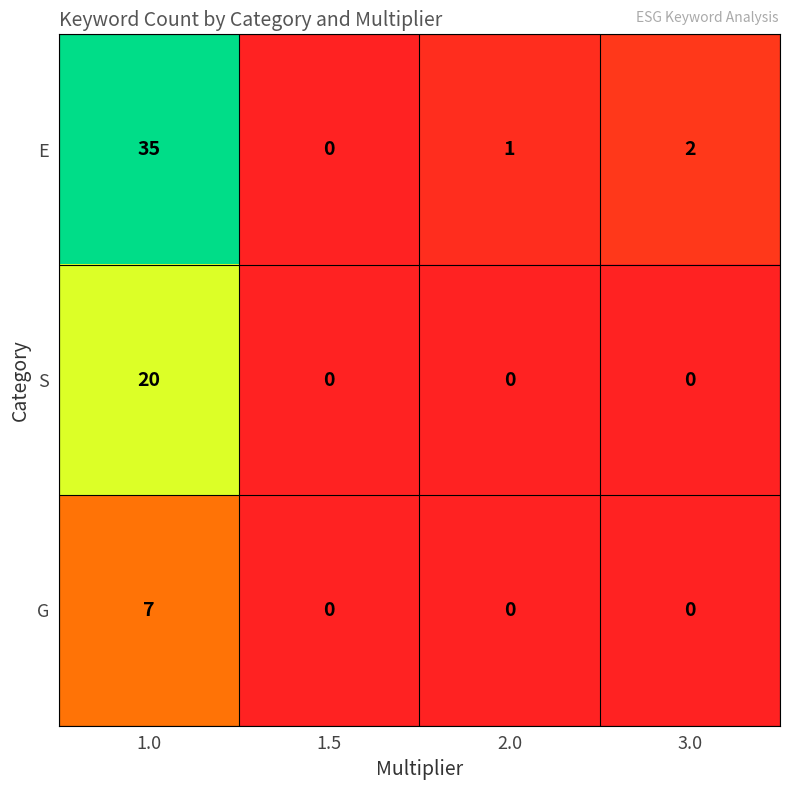

Count the S values in the range 0 to 20.

4